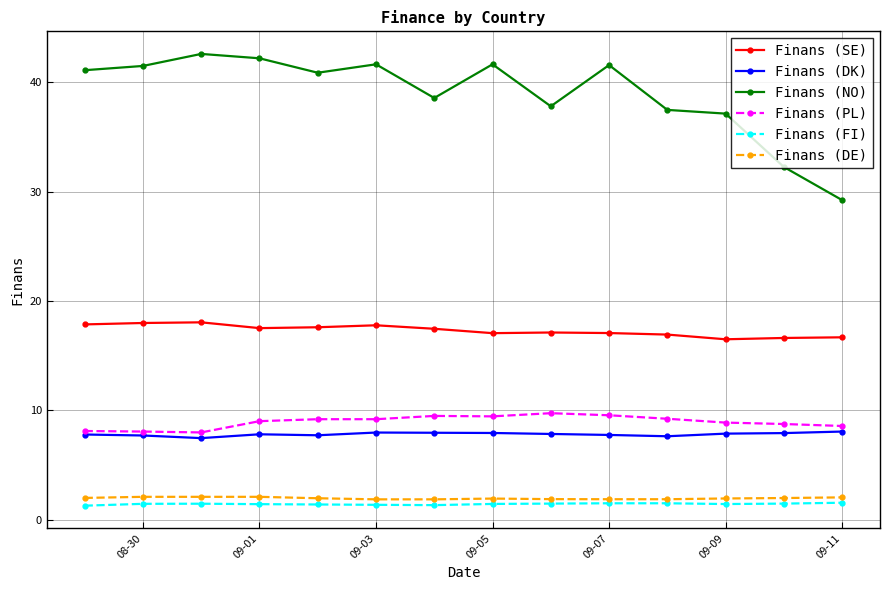

What is the difference between the maximum and second lowest values in the Finans (DE) series?

0.2